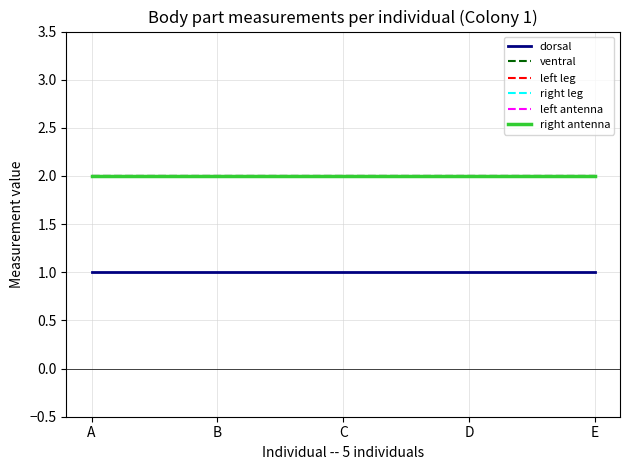

What is the value of the right antenna point at the 3rd from the left?

2